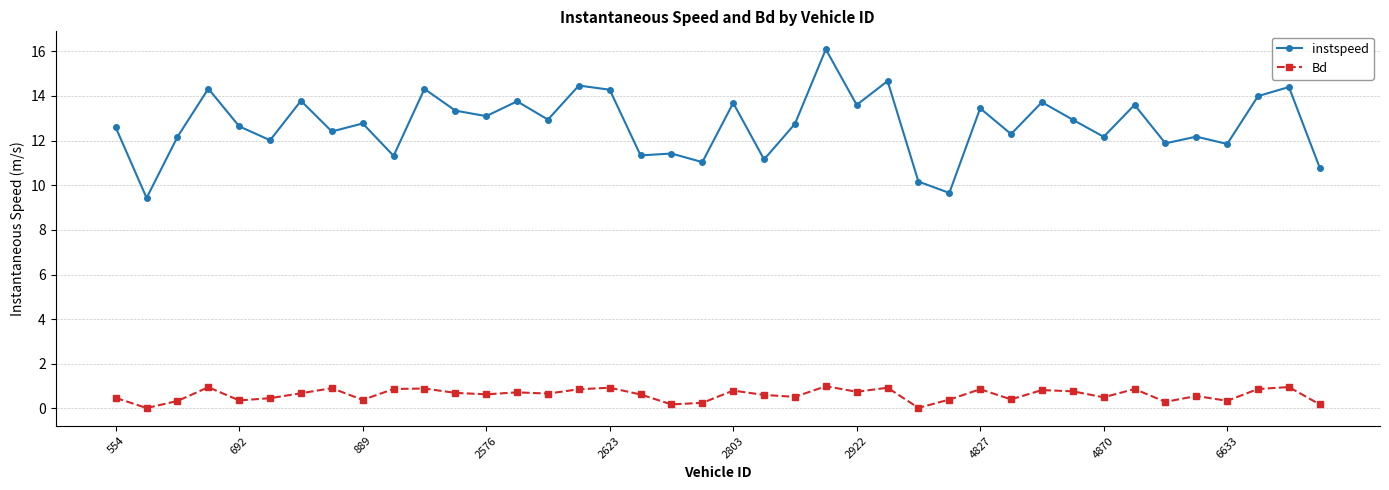

Count the number of data series in this chart.

2